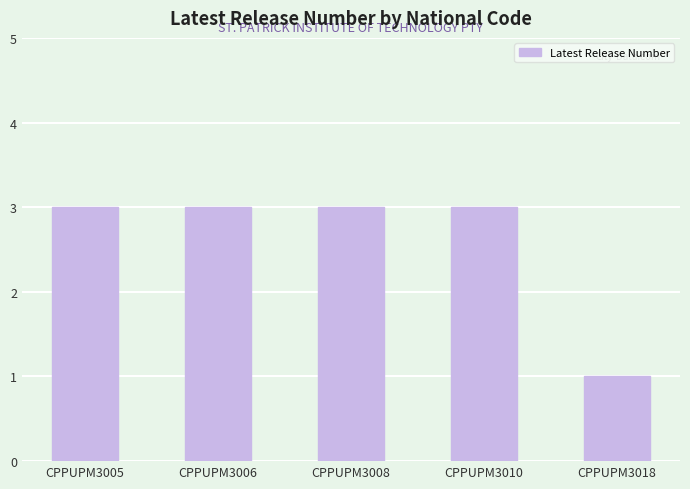

Count the values in the range 3 to 4.

4